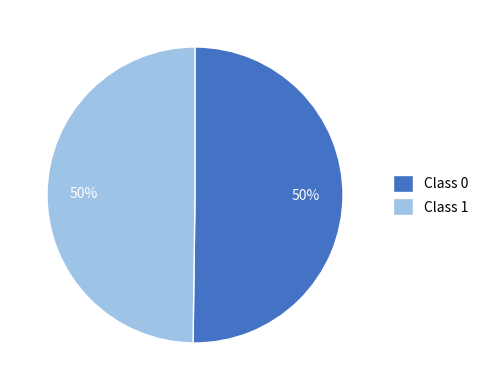

Is the sum of Class 1 and Class 0 greater than half?

Yes